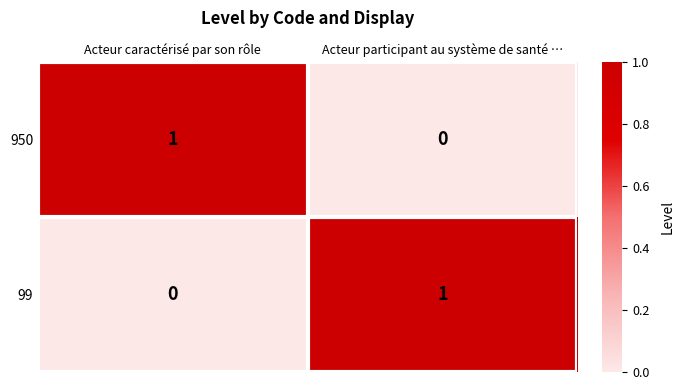

True or false: 99 has a value of 0 at Acteur caractérisé par son rôle.

True